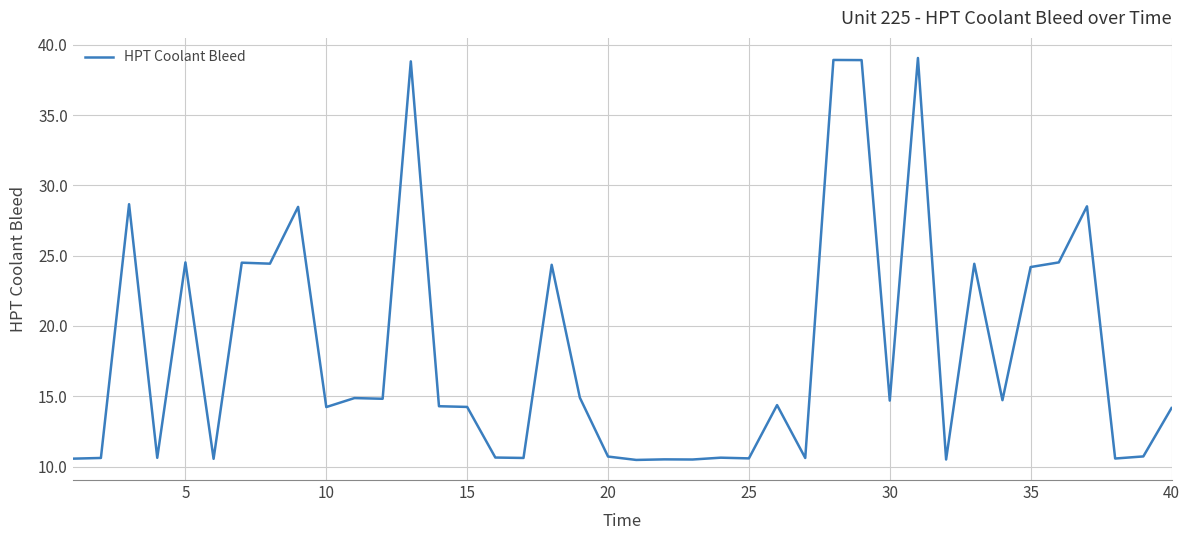

True or false: the data has more than 2 interior local peaks.

True